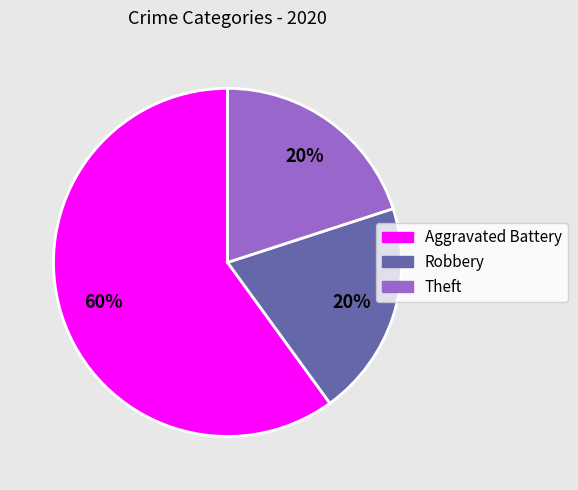

Is Theft the majority of the pie?

No